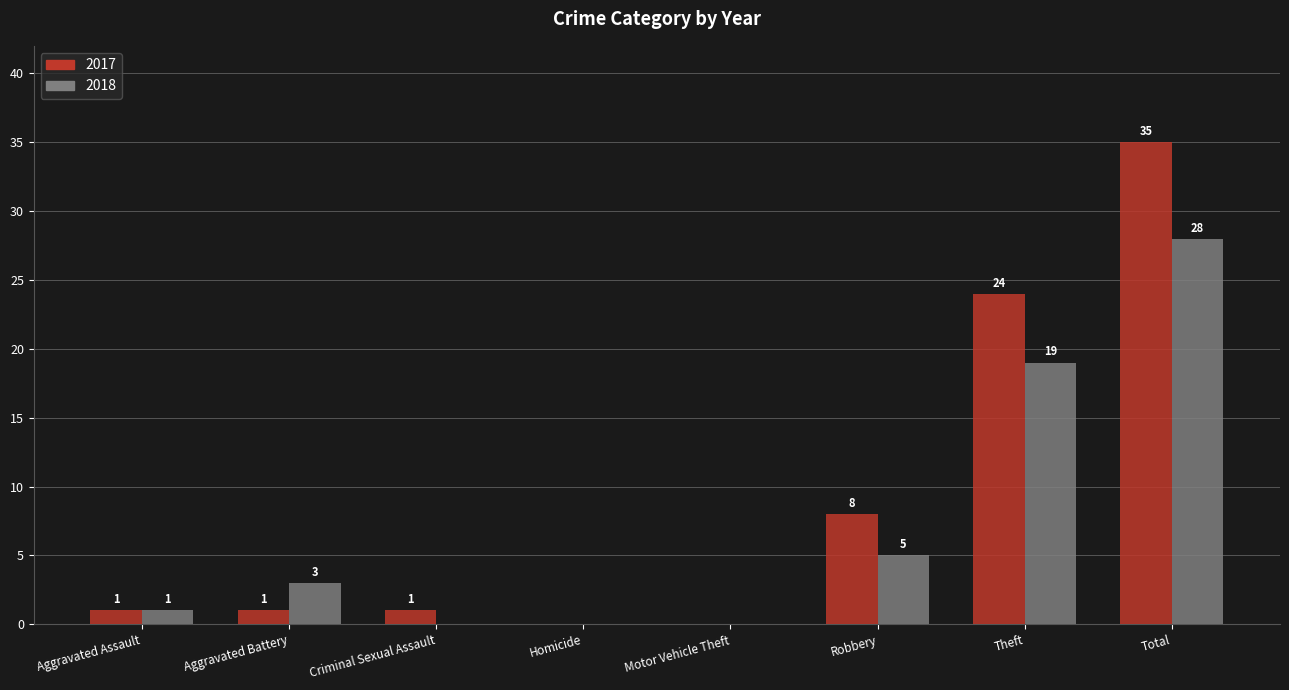

What is the sum of all 2017 values?

70